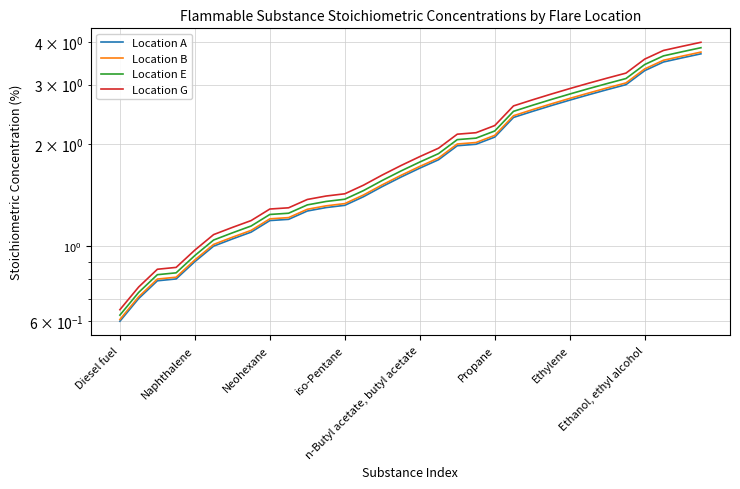

Which series has the largest range (max minus min)?

Location G